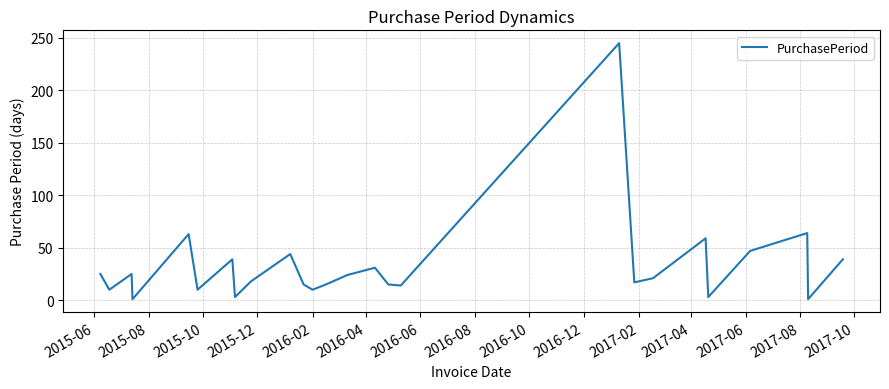

What is the maximum value shown in the chart?

245